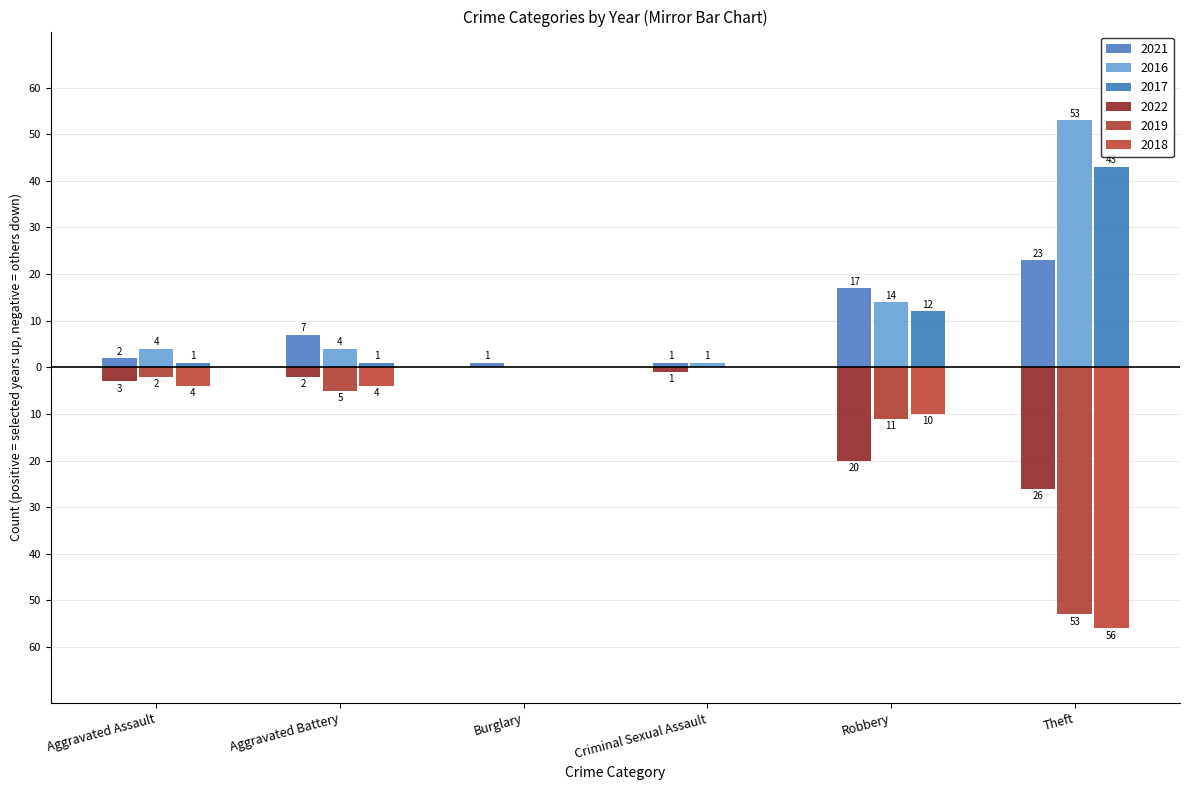

True or false: 2019 has a value of 1 at Aggravated Assault.

False